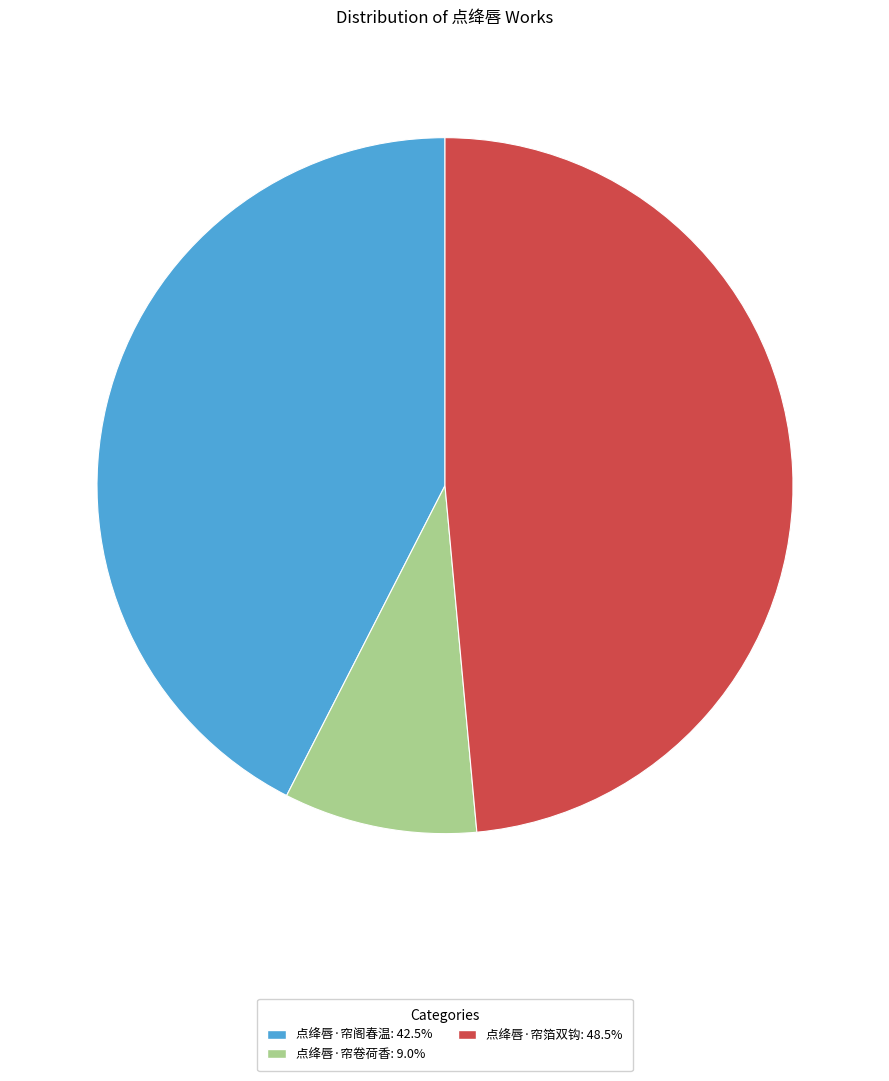

Is 点绛唇·帘阁春温 the majority of the pie?

No